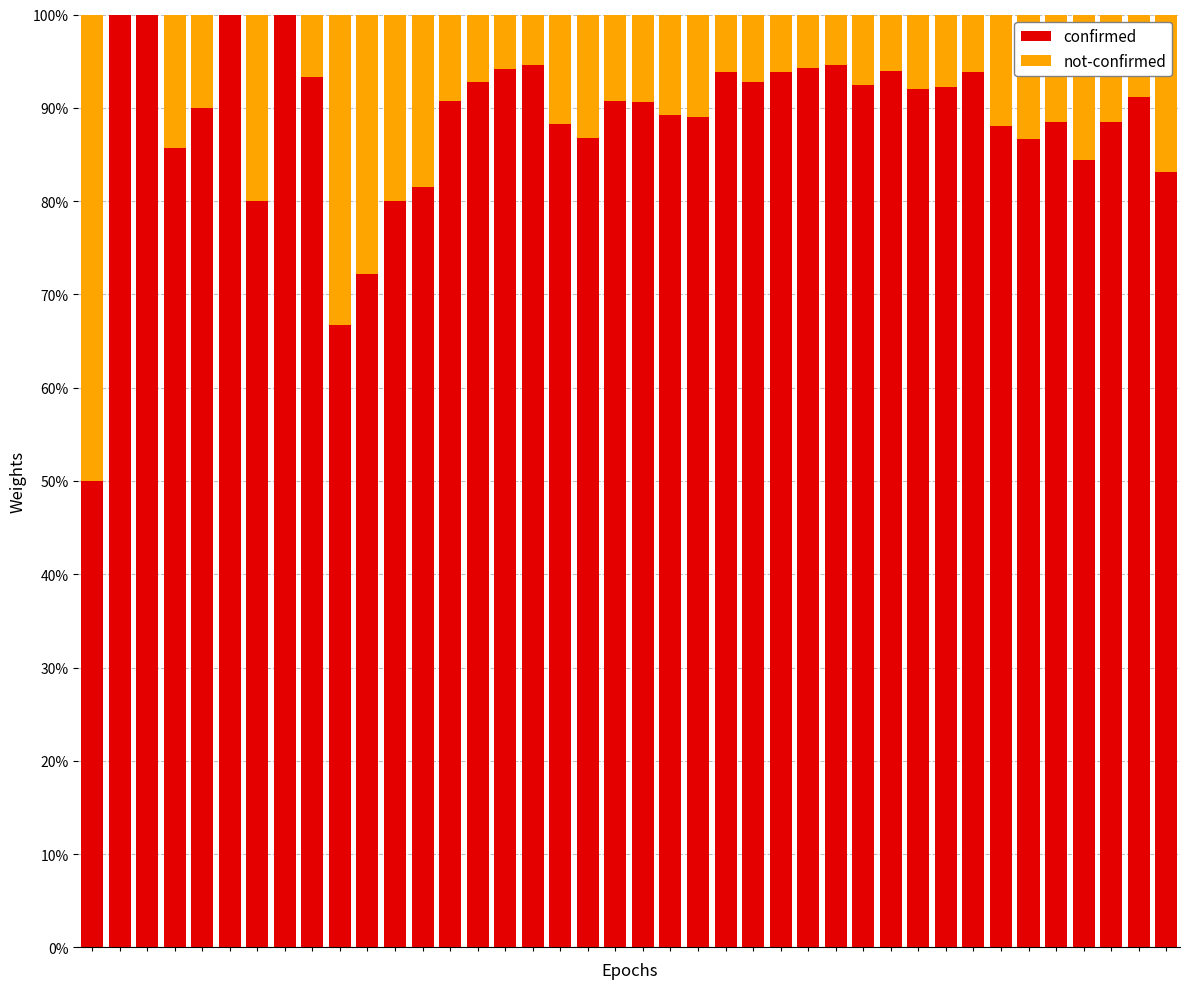

What is the maximum value for confirmed?

100.0